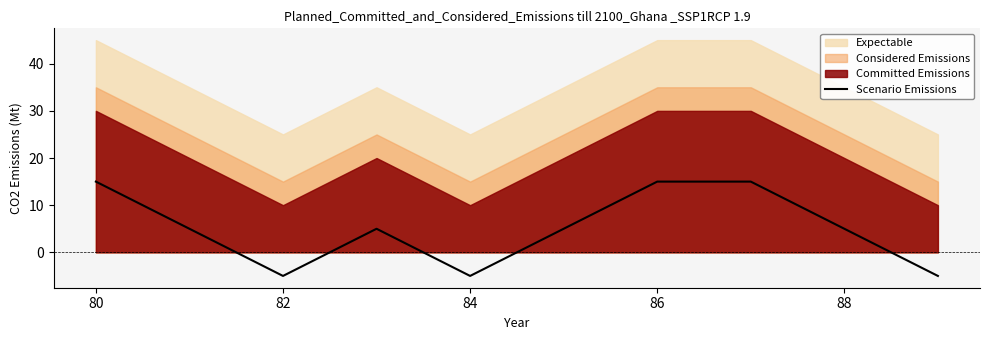

What is the greatest value displayed?

15